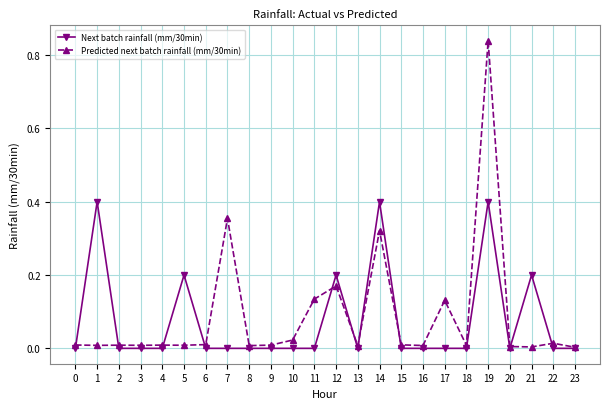

What are all the series names shown in the legend?

Next batch rainfall (mm/30min), Predicted next batch rainfall (mm/30min)